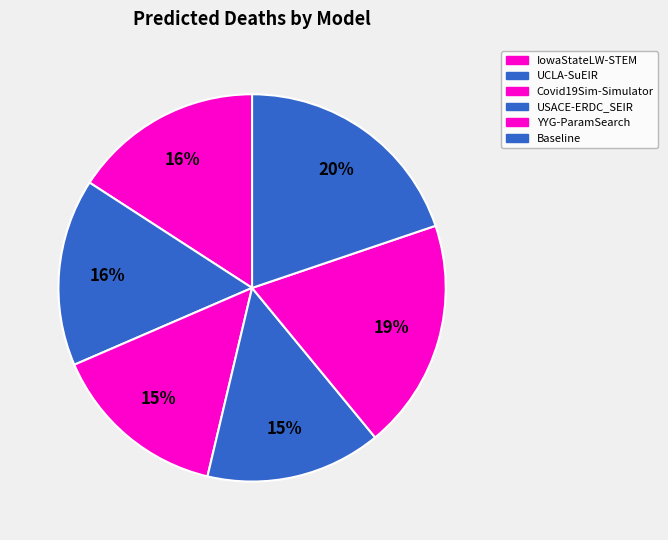

What is the ratio of the value at IowaStateLW-STEM to the value at YYG-ParamSearch?

0.8